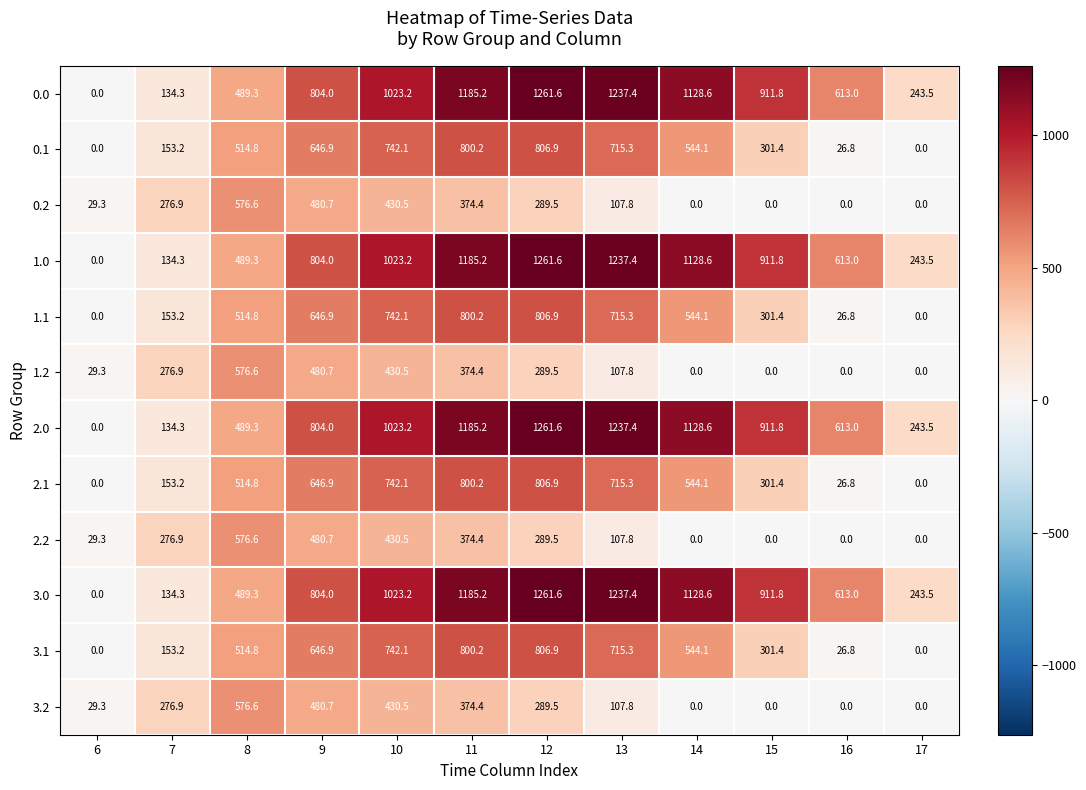

What is the difference between the maximum and minimum values in the 1.2 series?

576.6